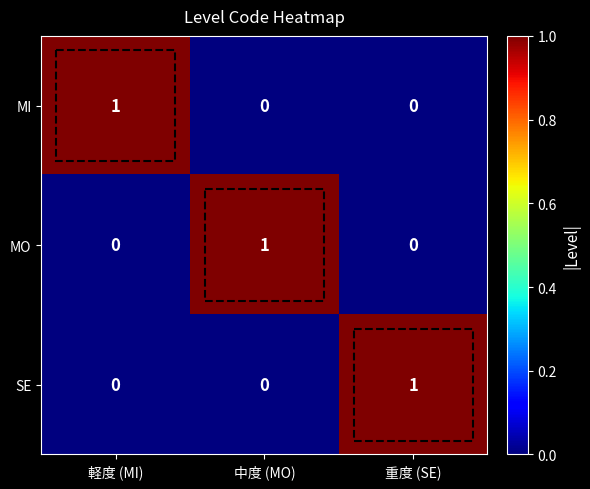

How many MO values are between 0 and 1?

3